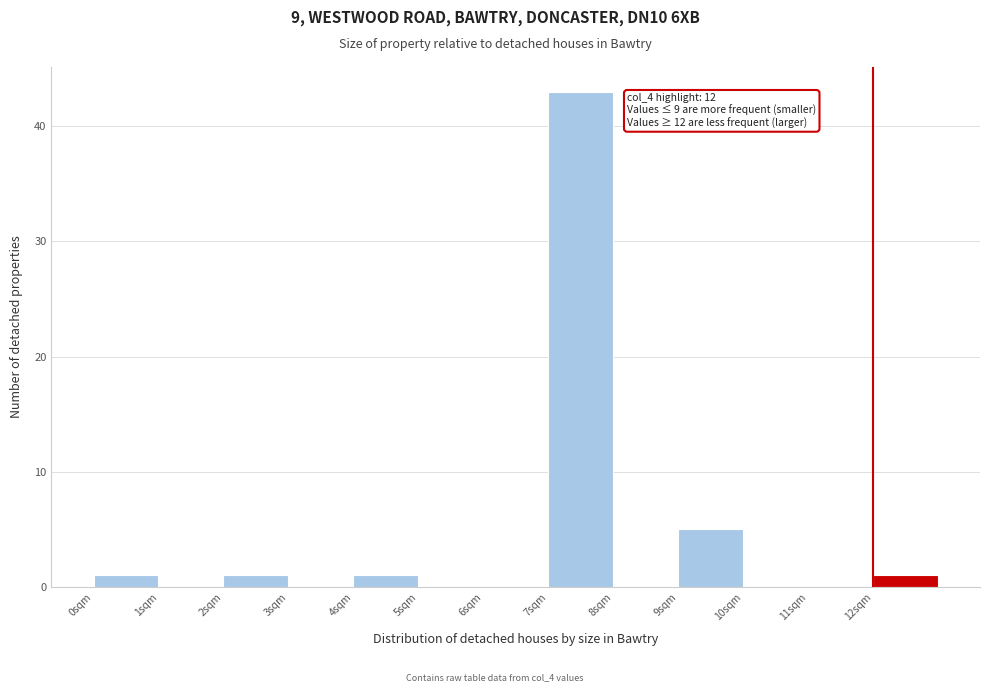

Over which range of the x-axis is the bar tallest?

7 to 8